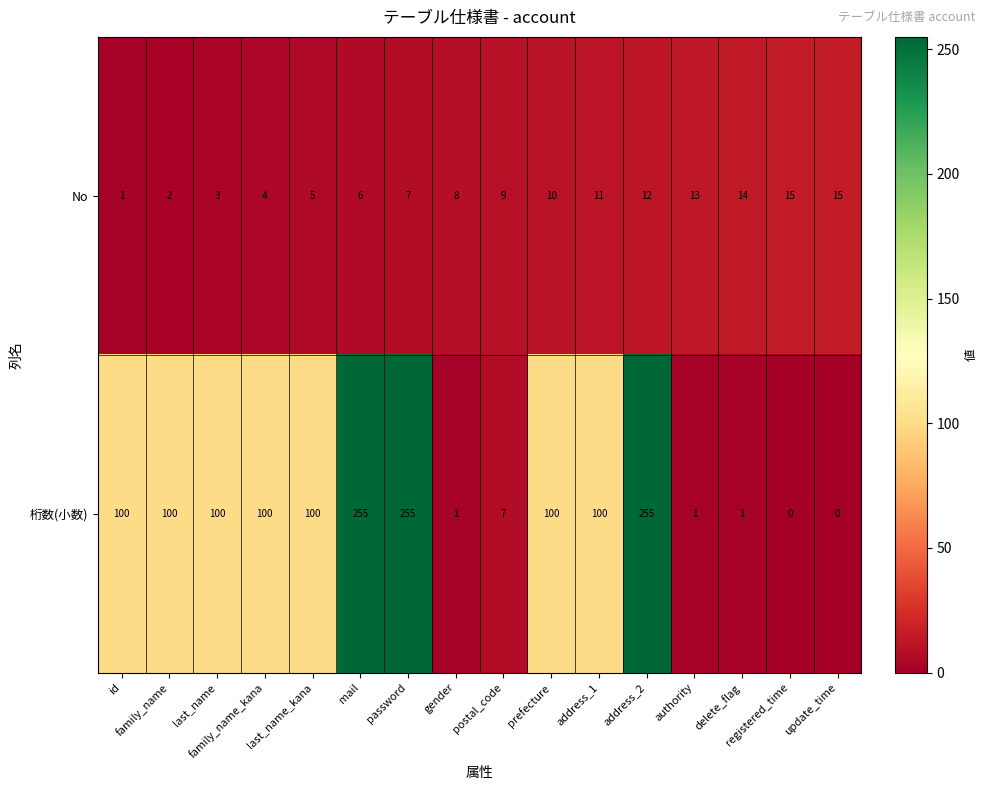

What is the sum of all 桁数(小数) values?

1475